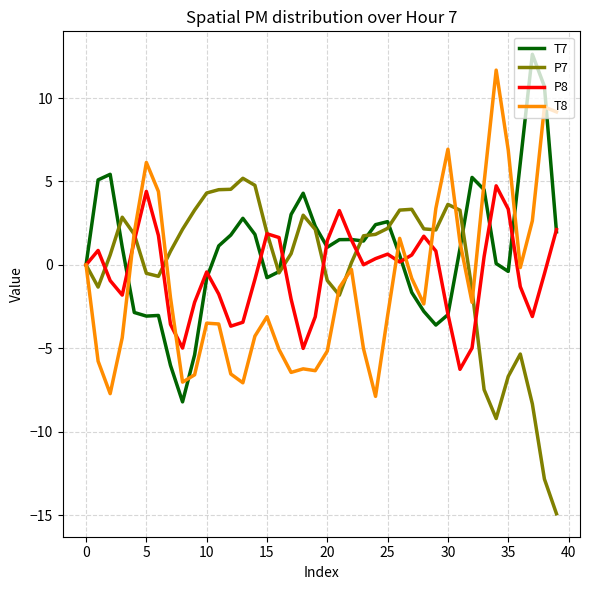

How many lines are shown in the chart?

4